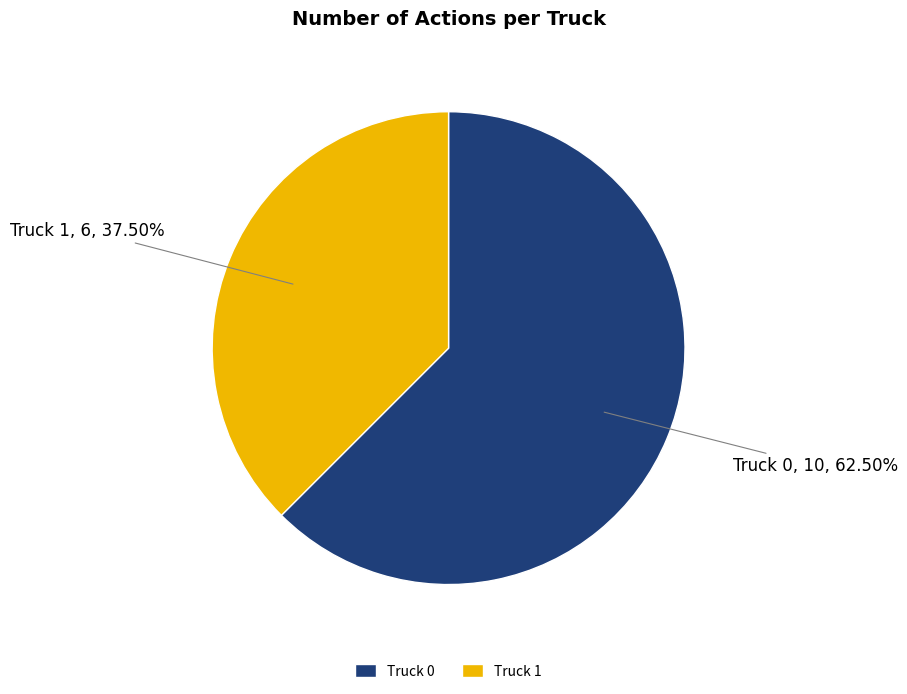

True or false: Truck 1 accounts for 52% of the total.

False